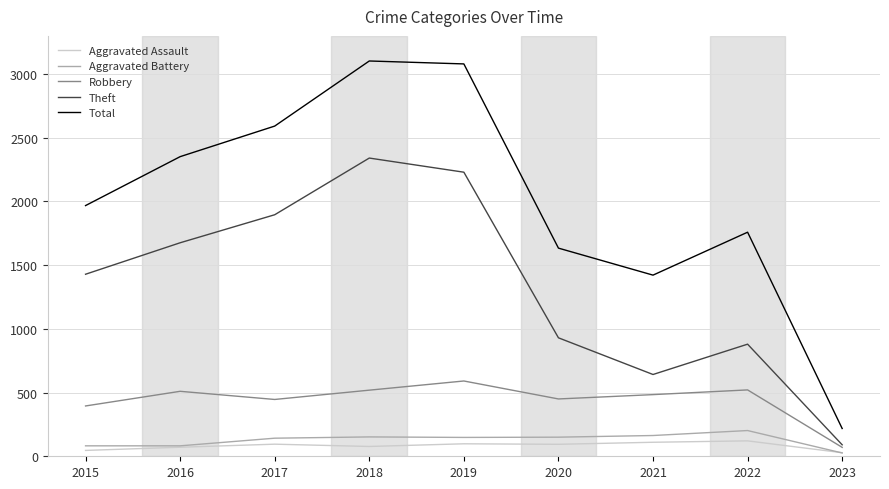

The value of Theft at 2020 is 930. True or false?

True